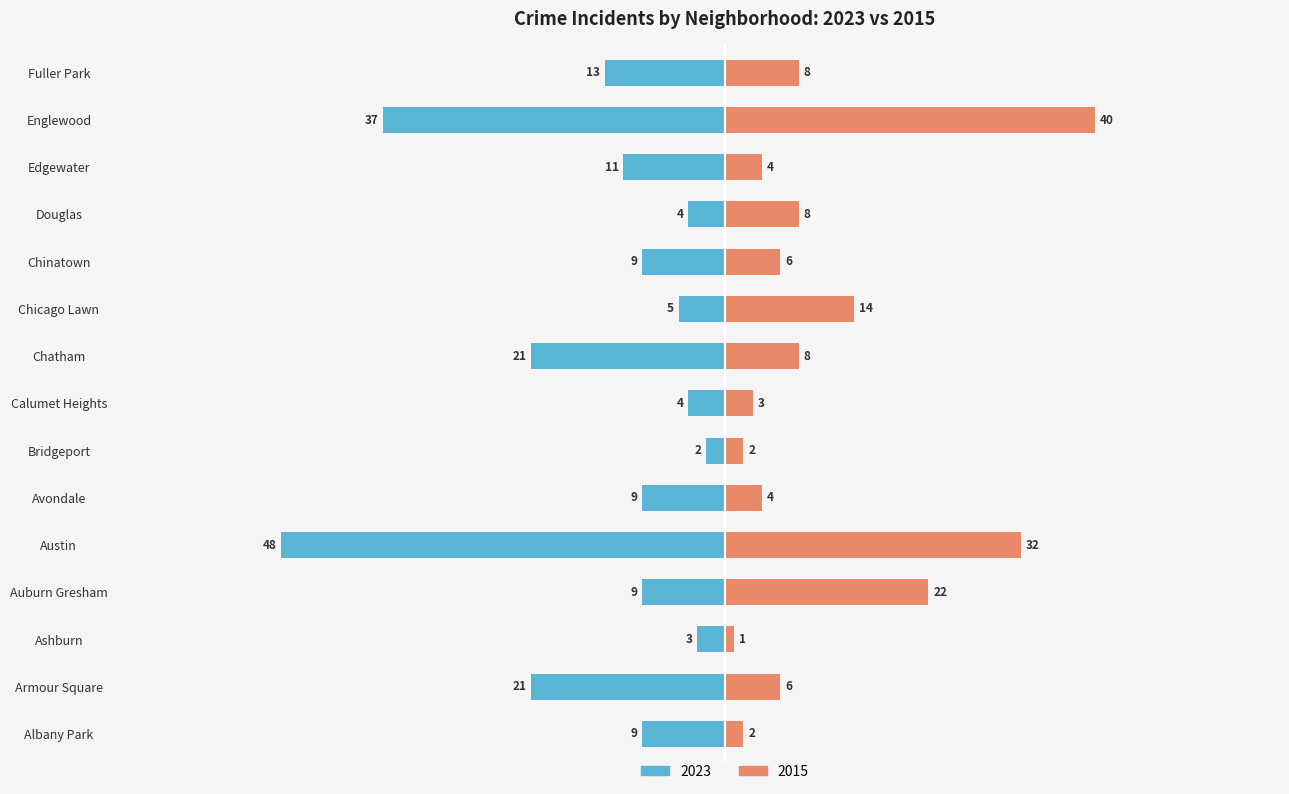

Is it true that 2015 equals 1 at Bridgeport?

False